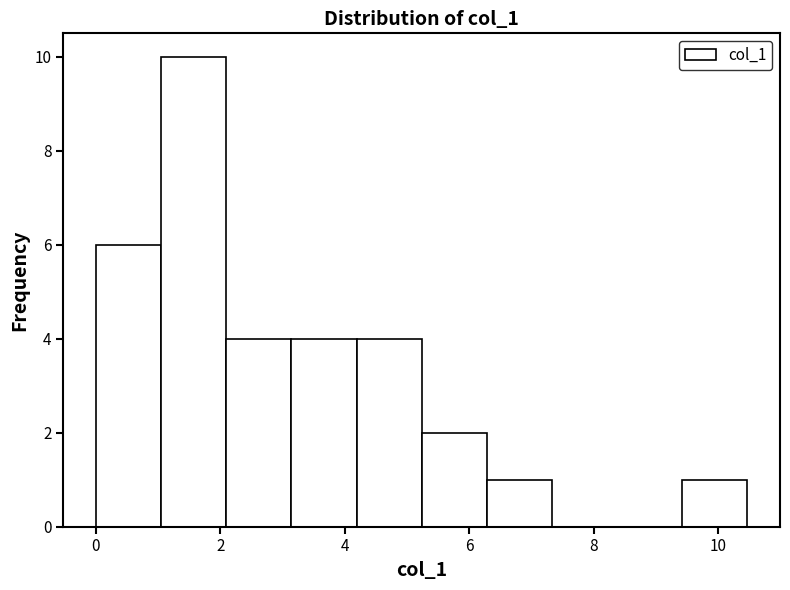

Which range on the x-axis has the tallest bar?

1.0 to 2.0